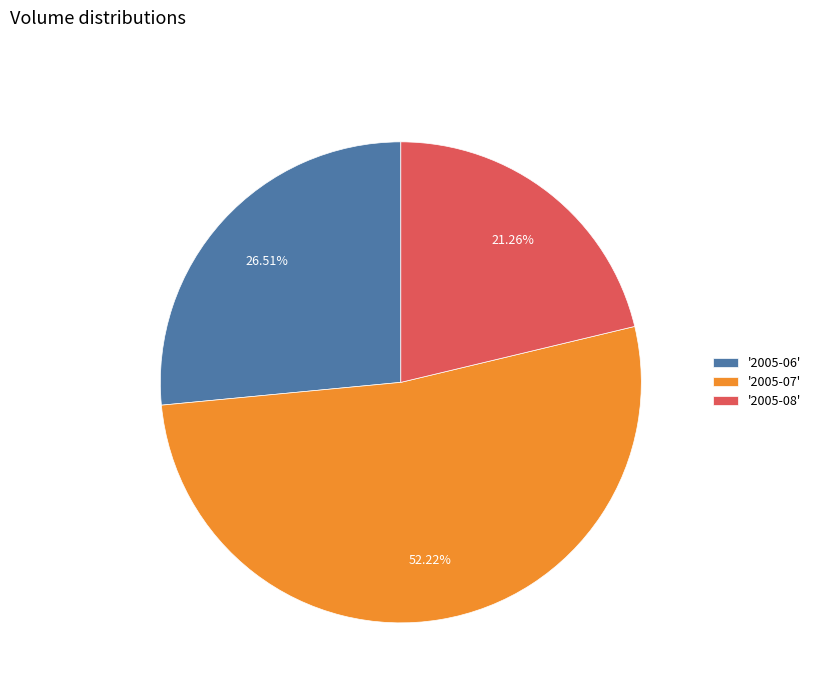

Is '2005-07' the majority of the pie?

Yes